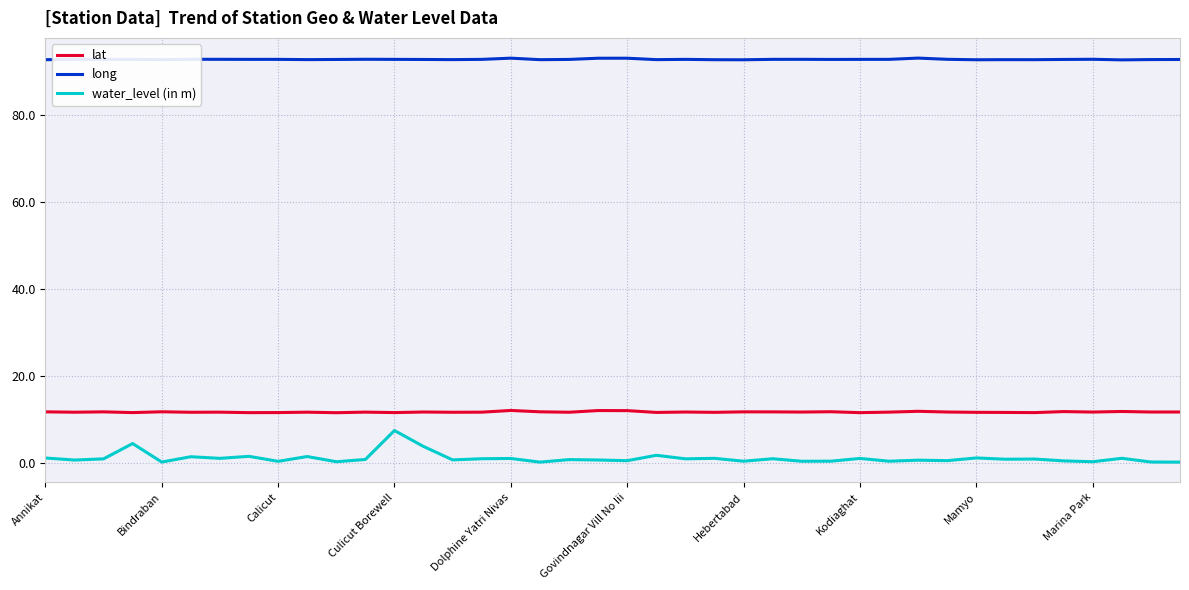

How many lines are shown in the chart?

3